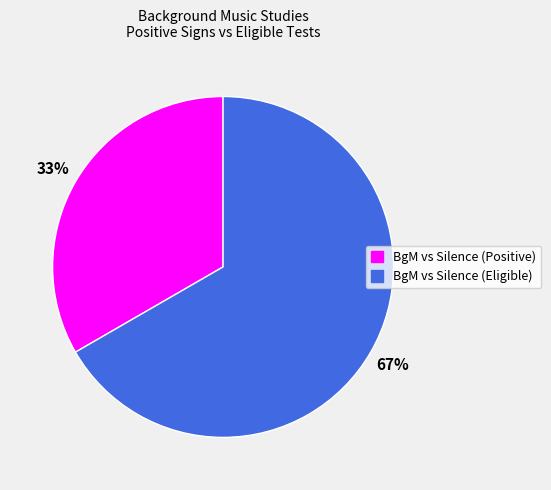

Is the sum of BgM vs Silence (Positive) and BgM vs Silence (Eligible) greater than half?

Yes